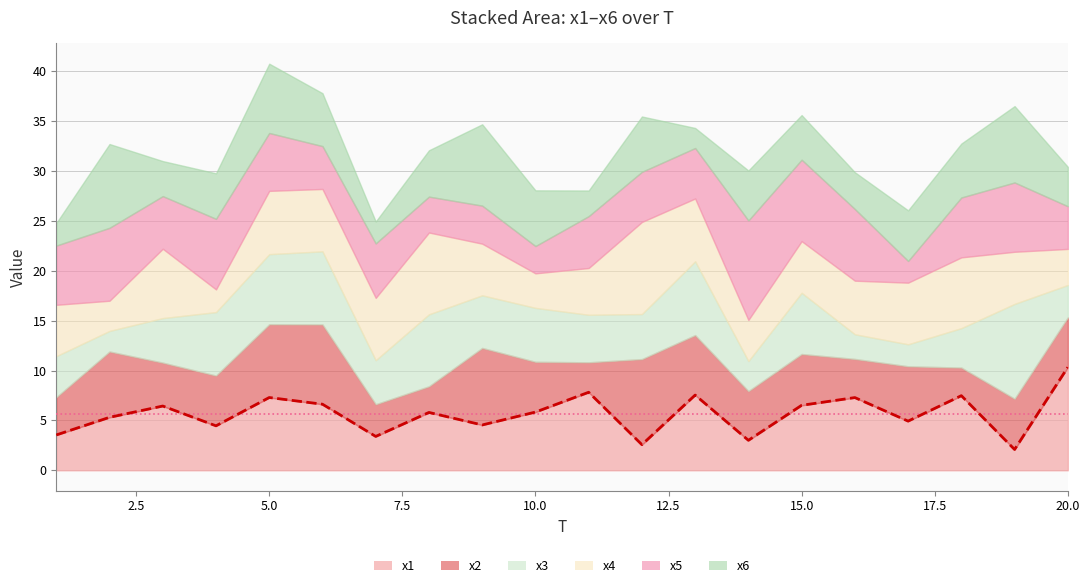

What is the sum of the x1 values at 9 and 1?

8.1